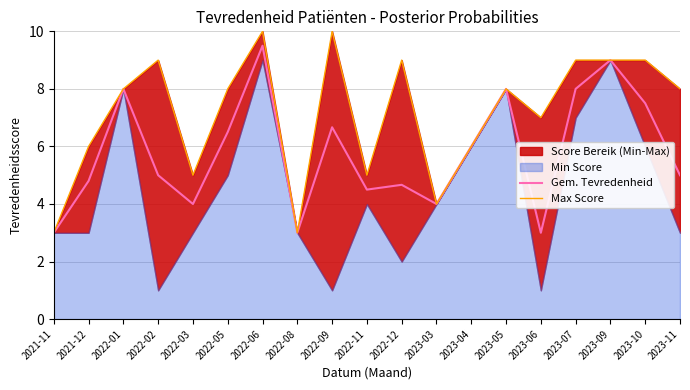

What position from the right is 2022-02?

16